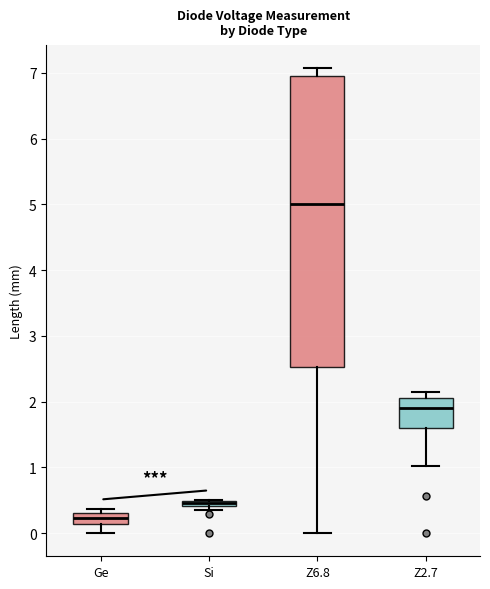

Comparing the boxes themselves (not the whiskers), which one is the tallest?

Z6.8